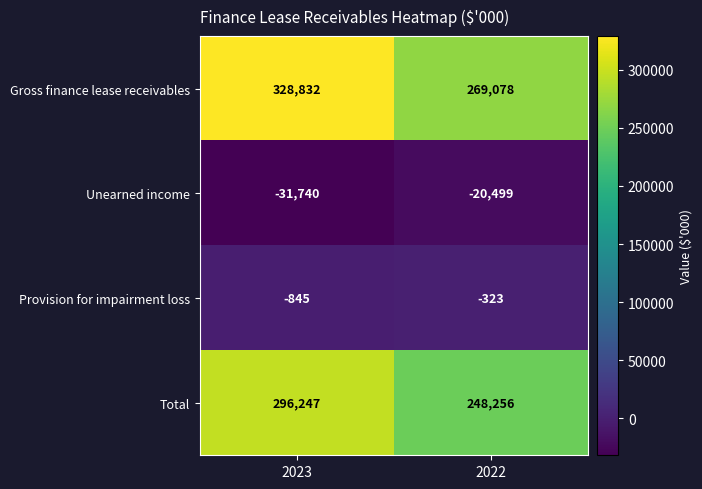

Between 2023 and 2022, which series saw the biggest shift?

Gross finance lease receivables